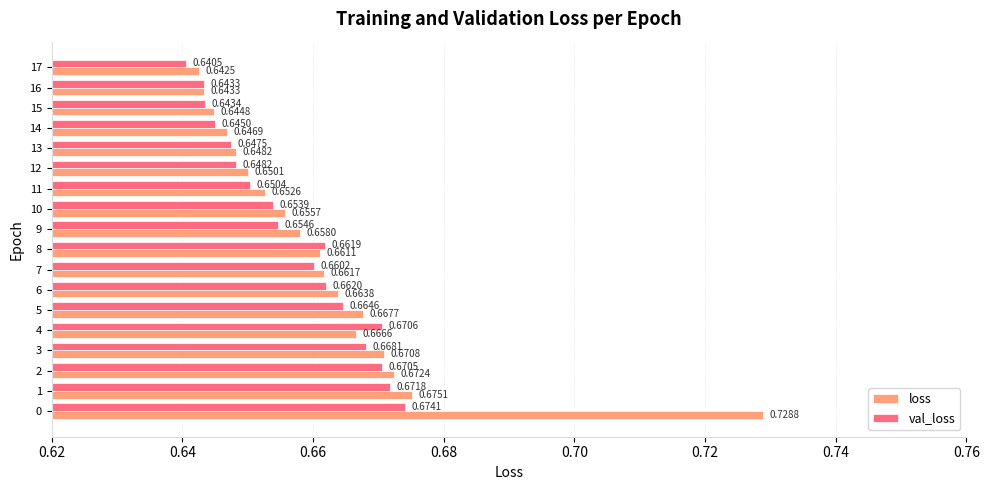

Rank the series by their average value, from lowest to highest.

val_loss, loss